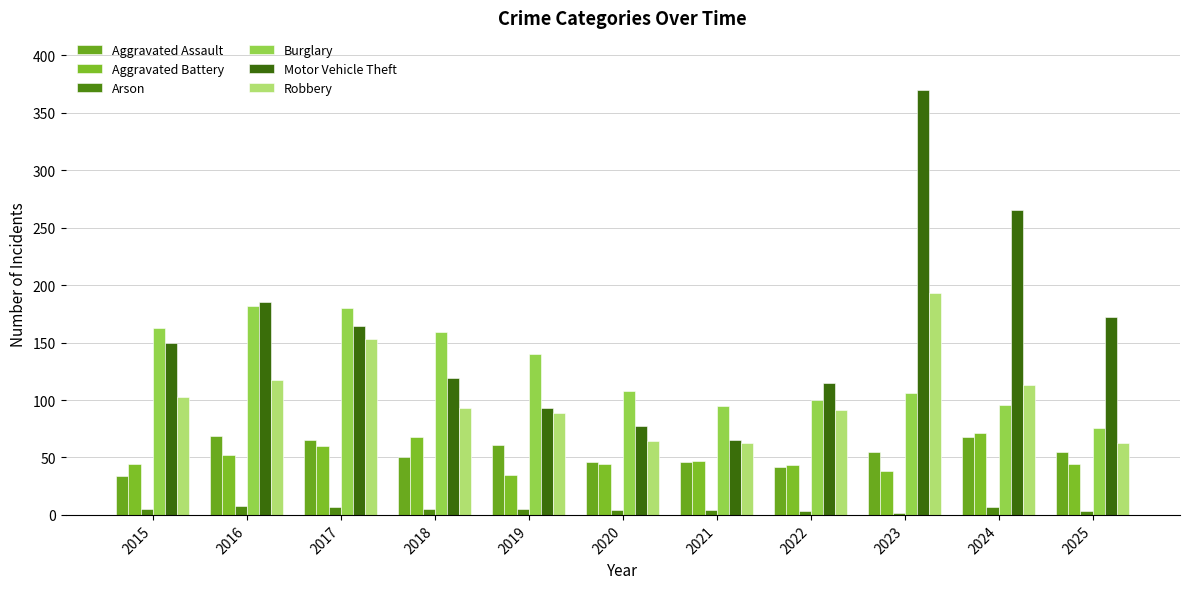

How many bars are there in each group?

6